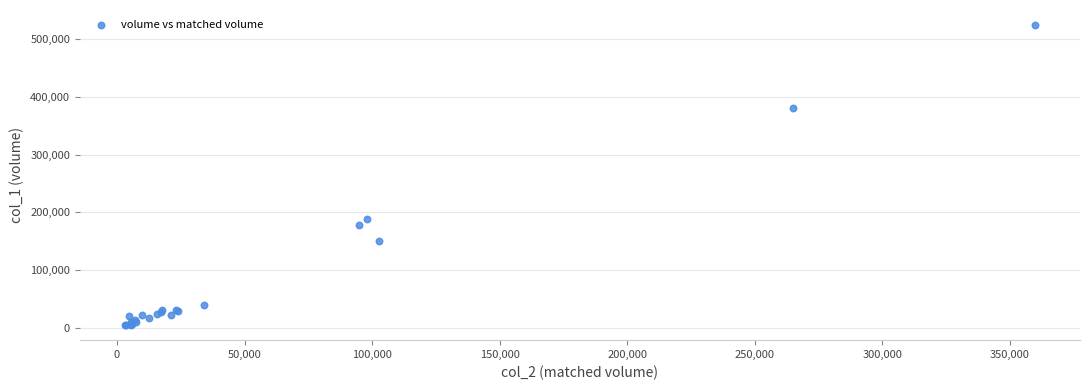

What Y value in the scatter plot is closest to 264500?

188000